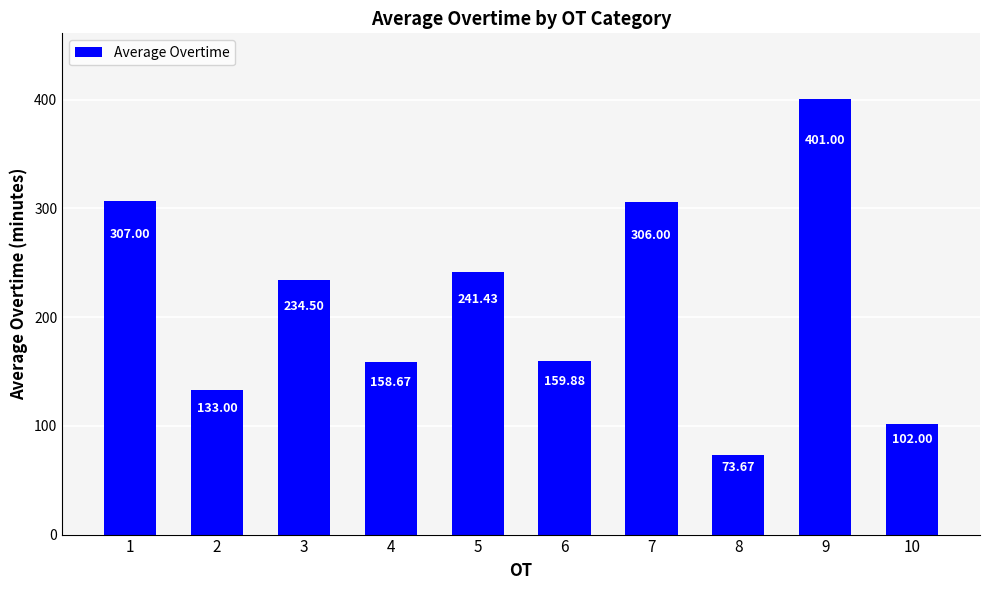

What is the minimum value shown in the chart?

73.7